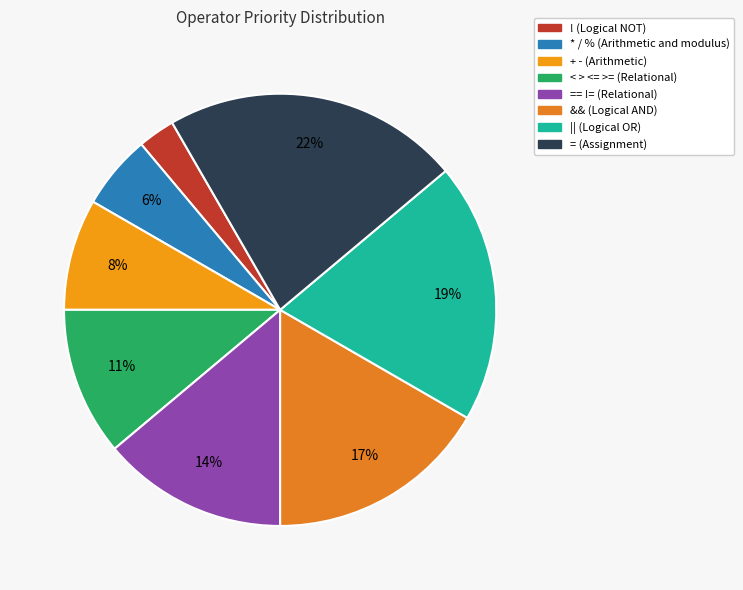

What is the largest slice in the pie chart?

= (Assignment)